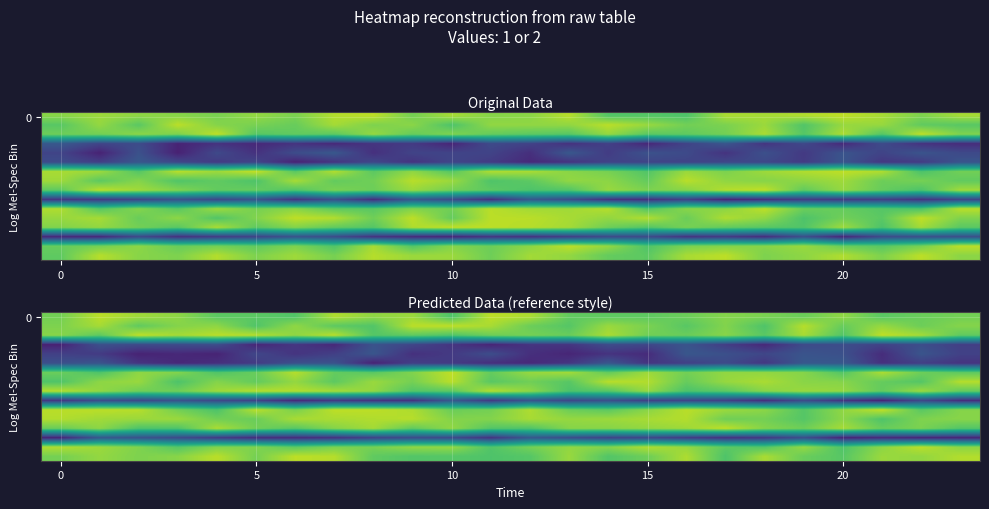

What is the smallest value displayed?

0.9